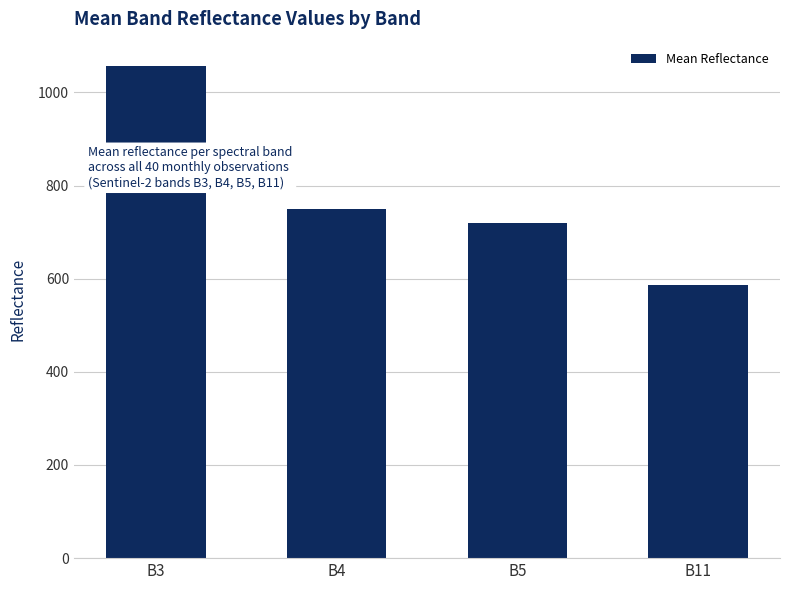

What is the value of the 1st bar from the left?

1056